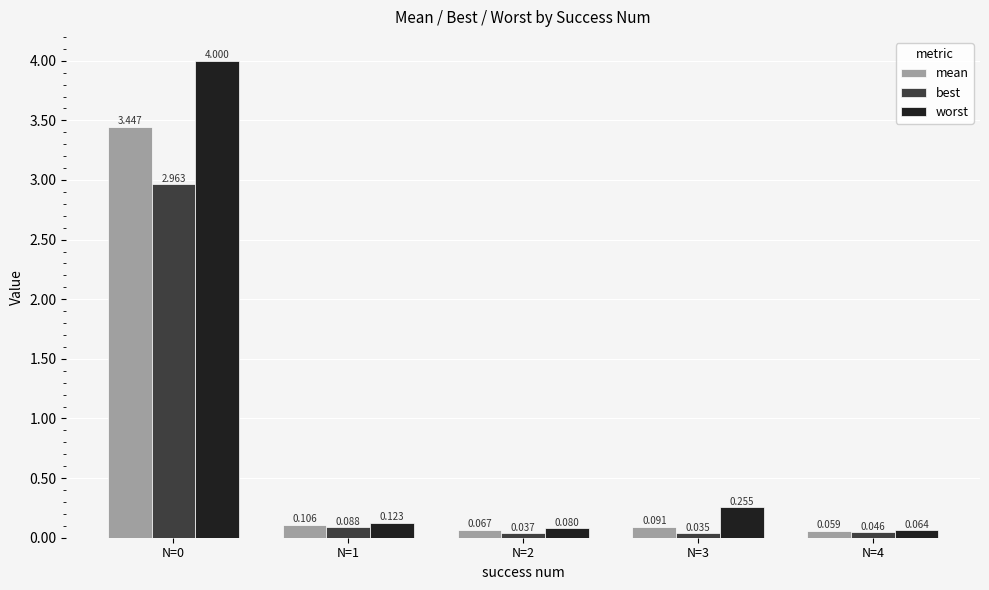

Which series has the largest total across all categories?

worst